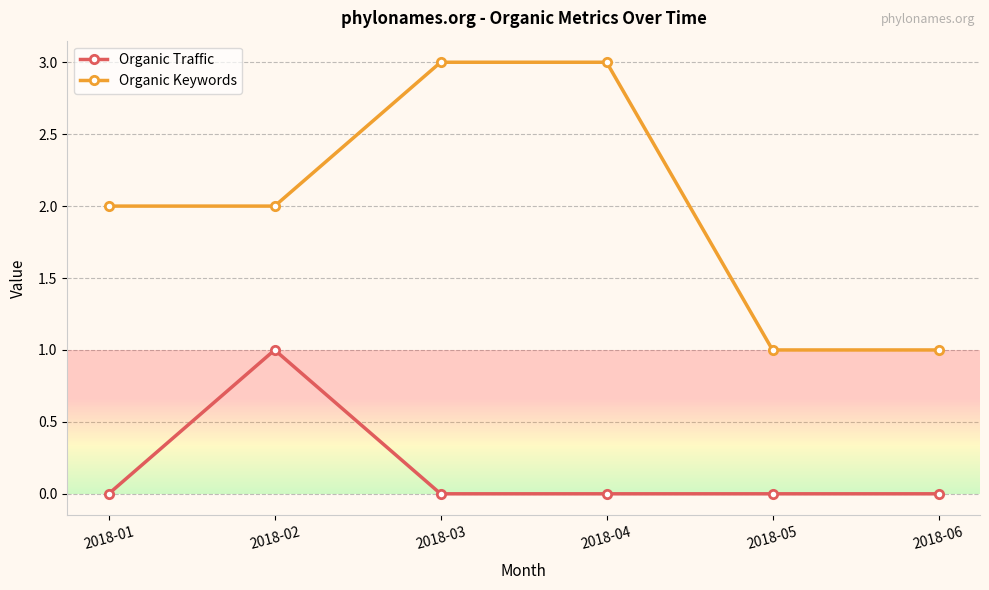

Where is the first local maximum for Organic Traffic?

2018-02